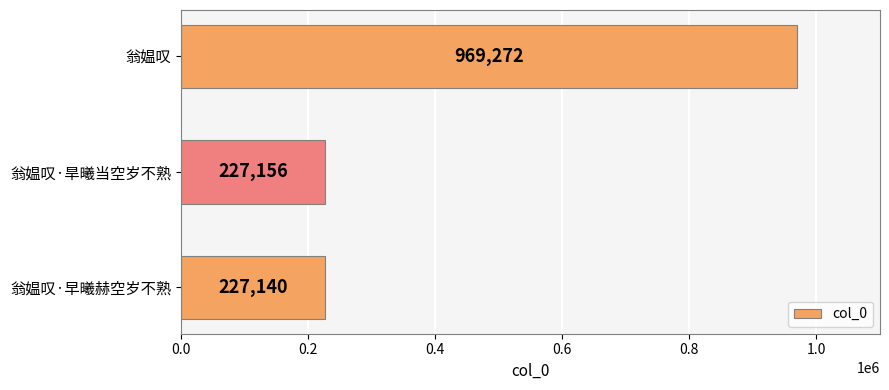

Reading bottom to top, transcribe all the data shown in this chart.

翁媪叹·早曦赫空岁不熟=227140	翁媪叹·旱曦当空岁不熟=227156	翁媪叹=969272